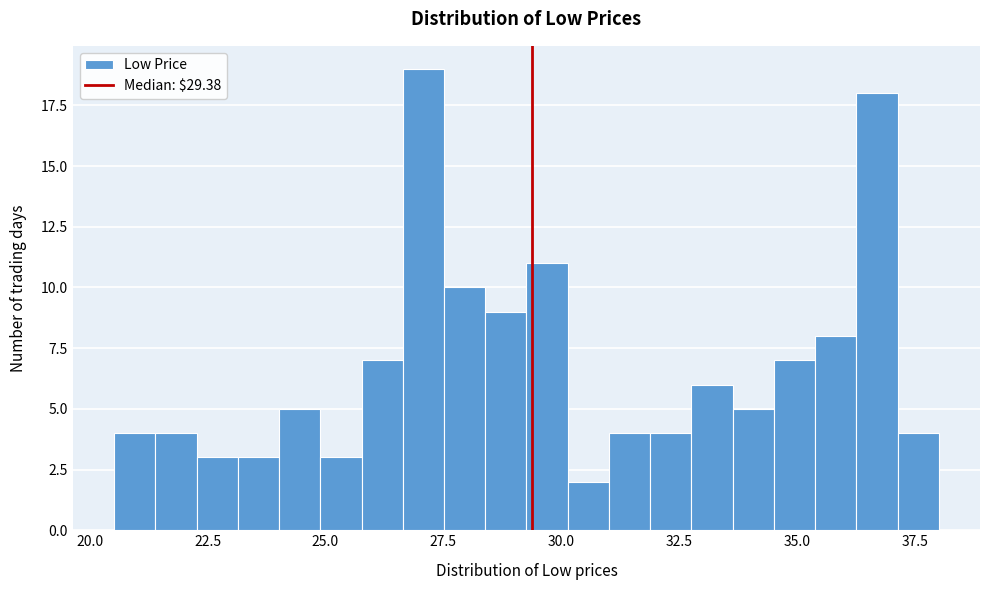

Around what value on the x-axis is the tallest bar? Give the approximate position of its centre, as read against the axis.

27.0